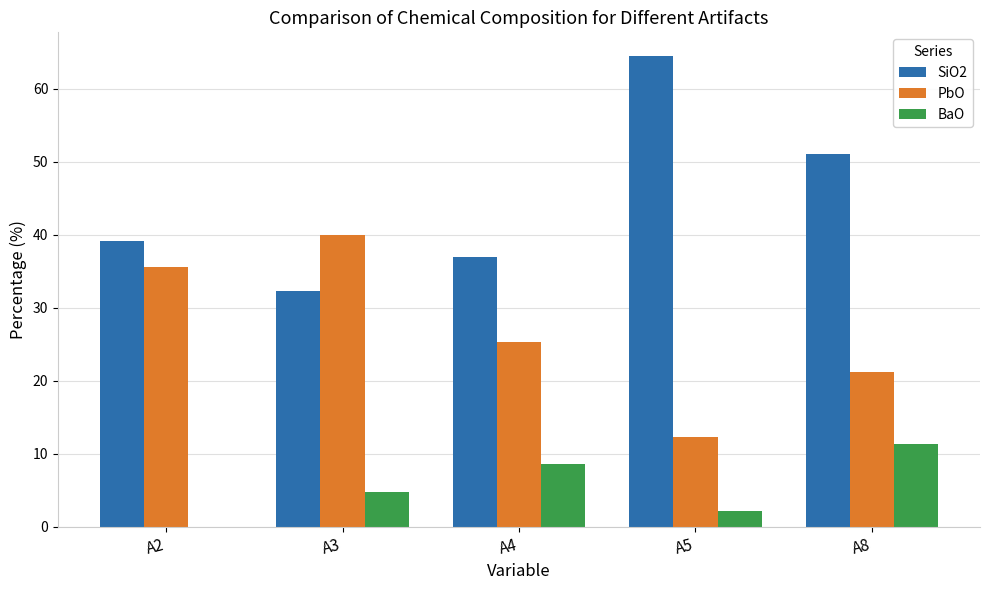

What is the approximate value of PbO at A4?

25.3